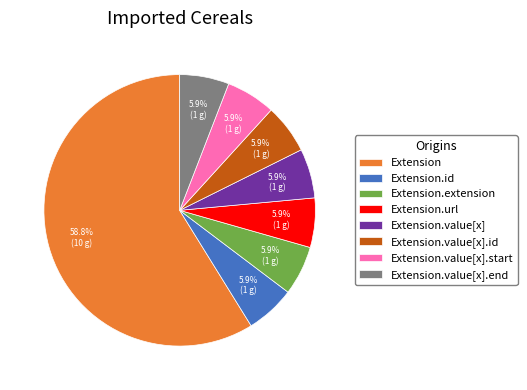

To the nearest percent, what is the average slice percentage?

12%